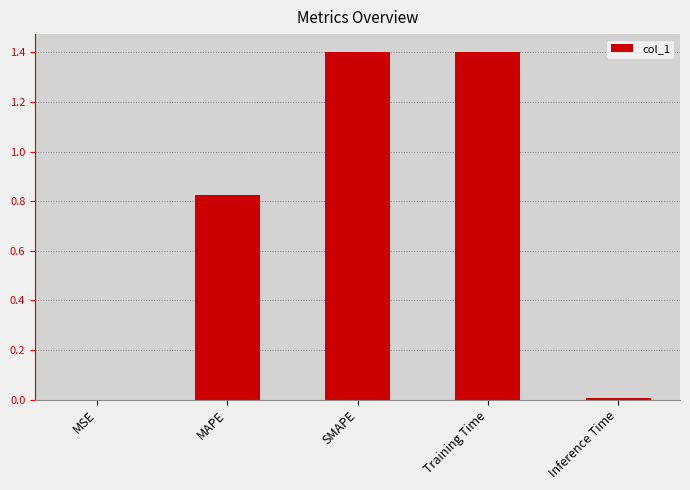

Is it true that the value at MAPE is 0.4?

False